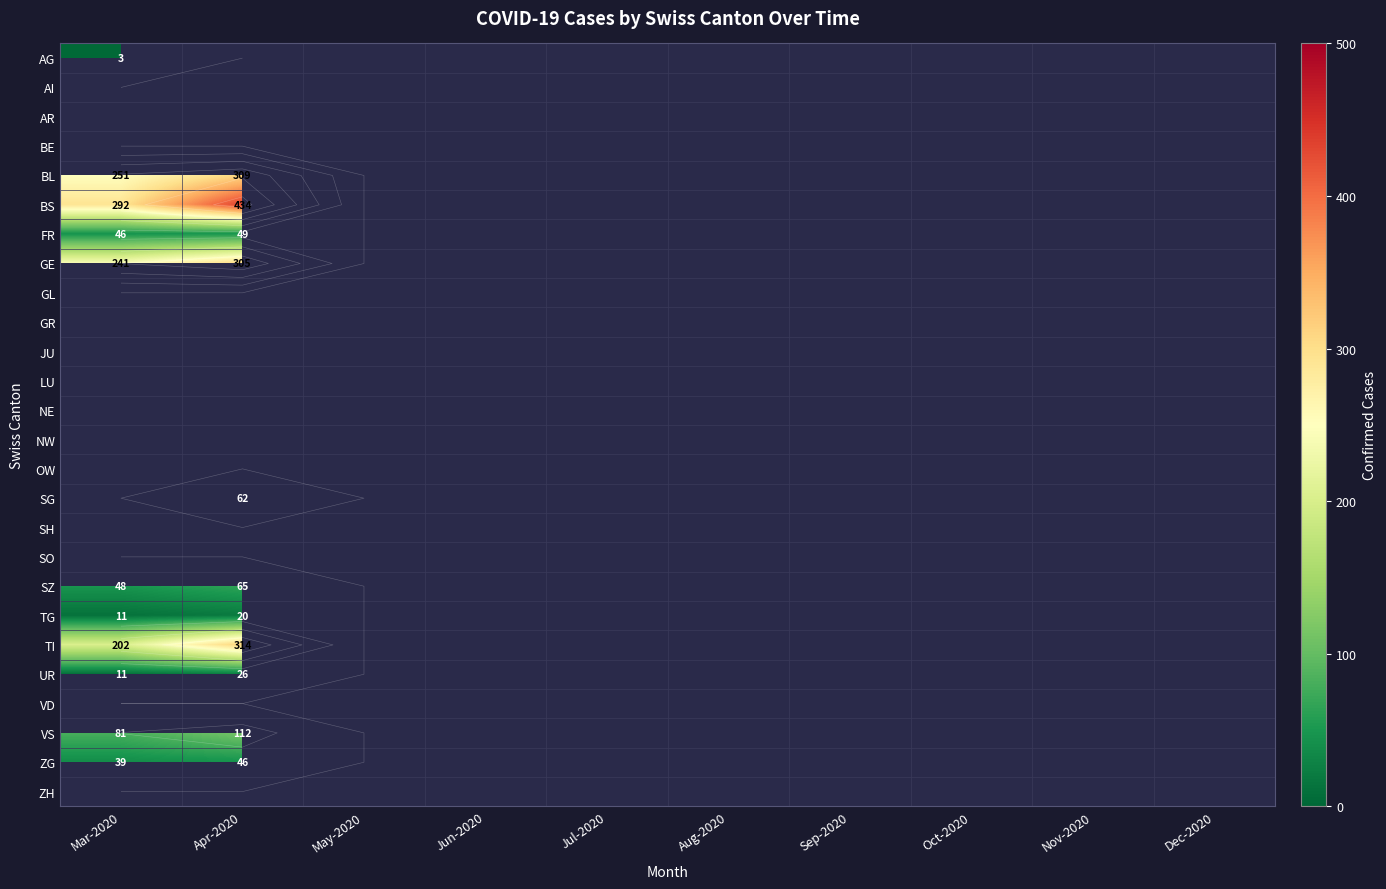

What is the minimum value shown in the chart?

3.0